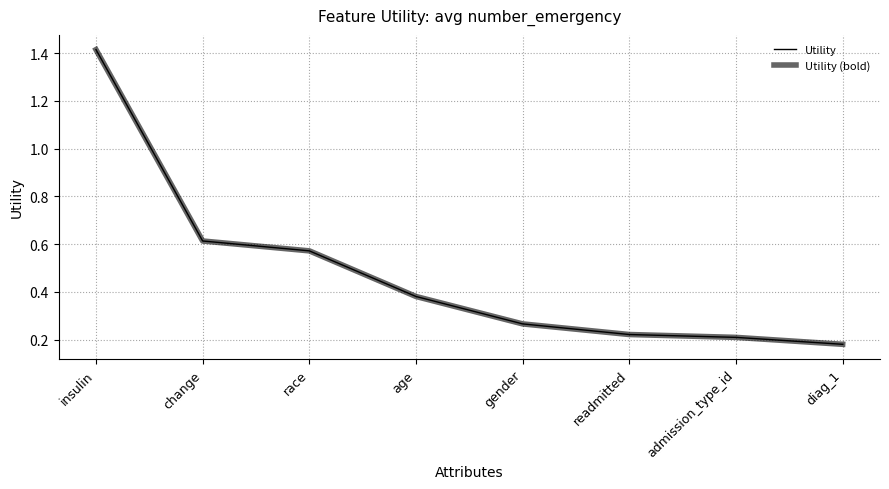

Reading left to right, what are all the values shown in this chart?

Utility: 1.4	0.6	0.6	0.4	0.3	0.2	0.2	0.2
Utility (bold): 1.4	0.6	0.6	0.4	0.3	0.2	0.2	0.2